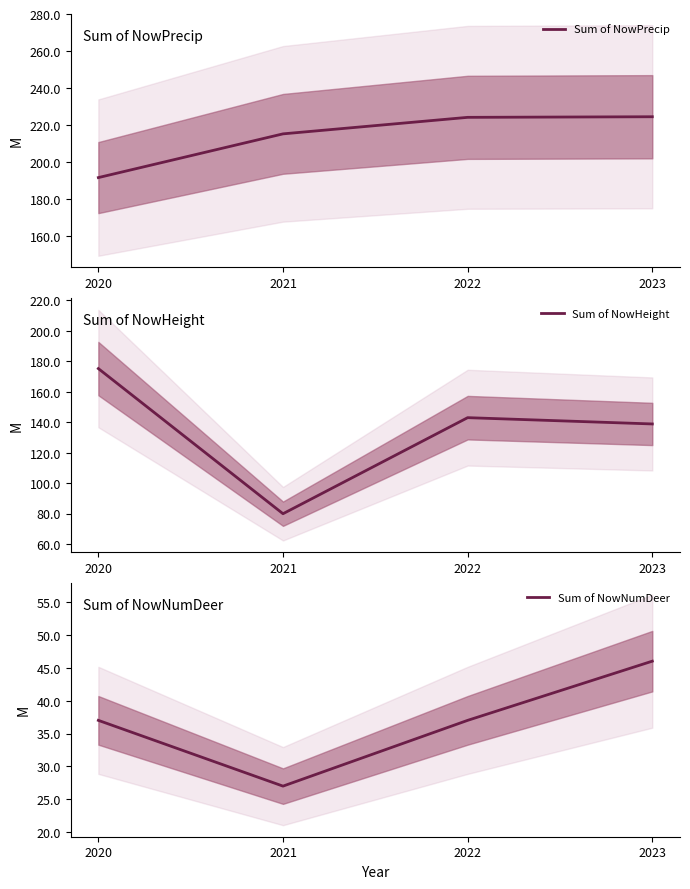

True or false: Sum of NowPrecip has more than 2 points higher than both neighbors.

False